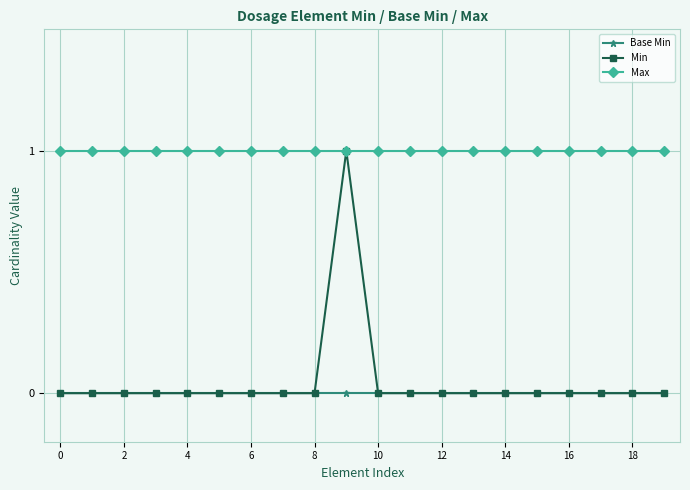

Which series has the largest total across all categories?

Max